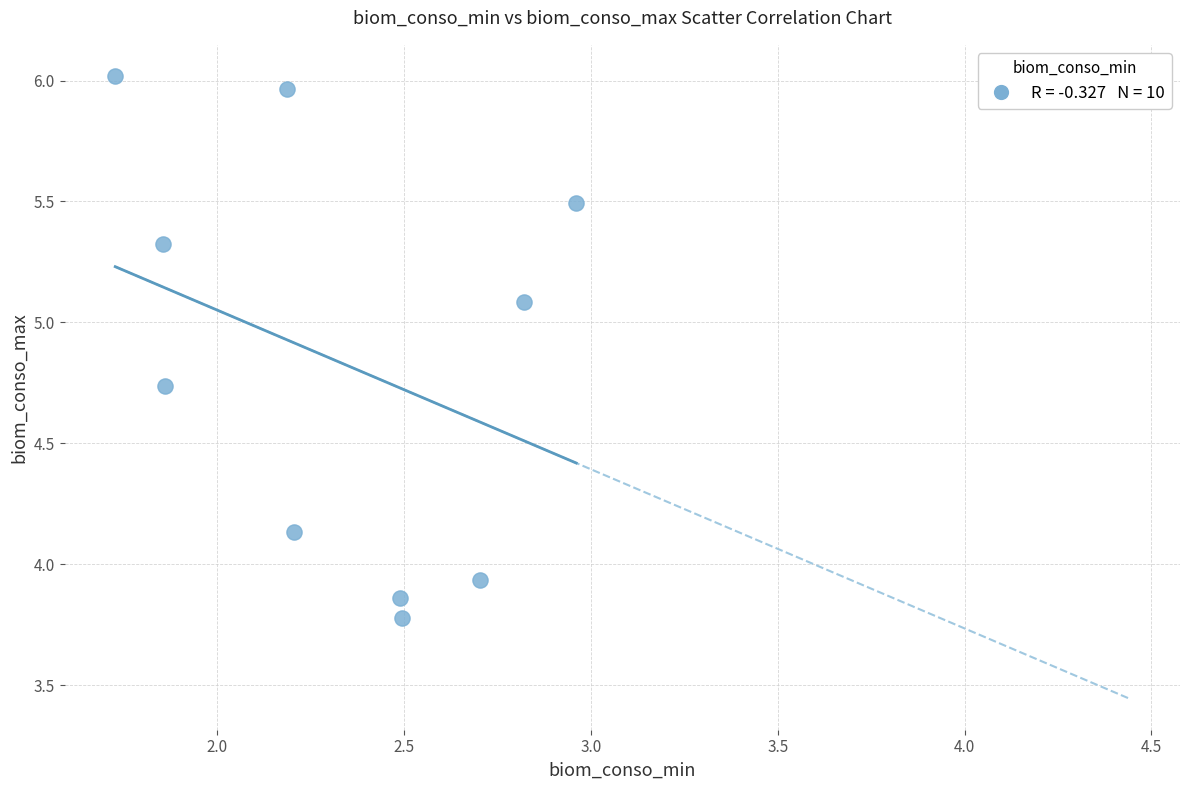

What is the average X value?

2.3